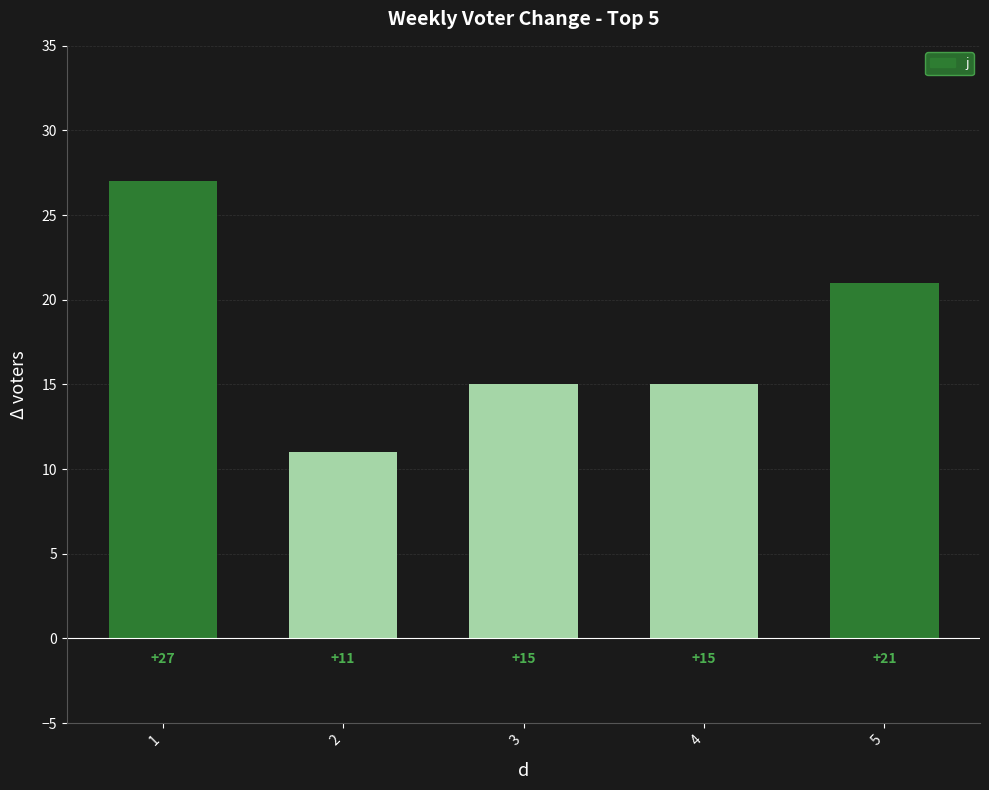

What is the minimum value shown in the chart?

11